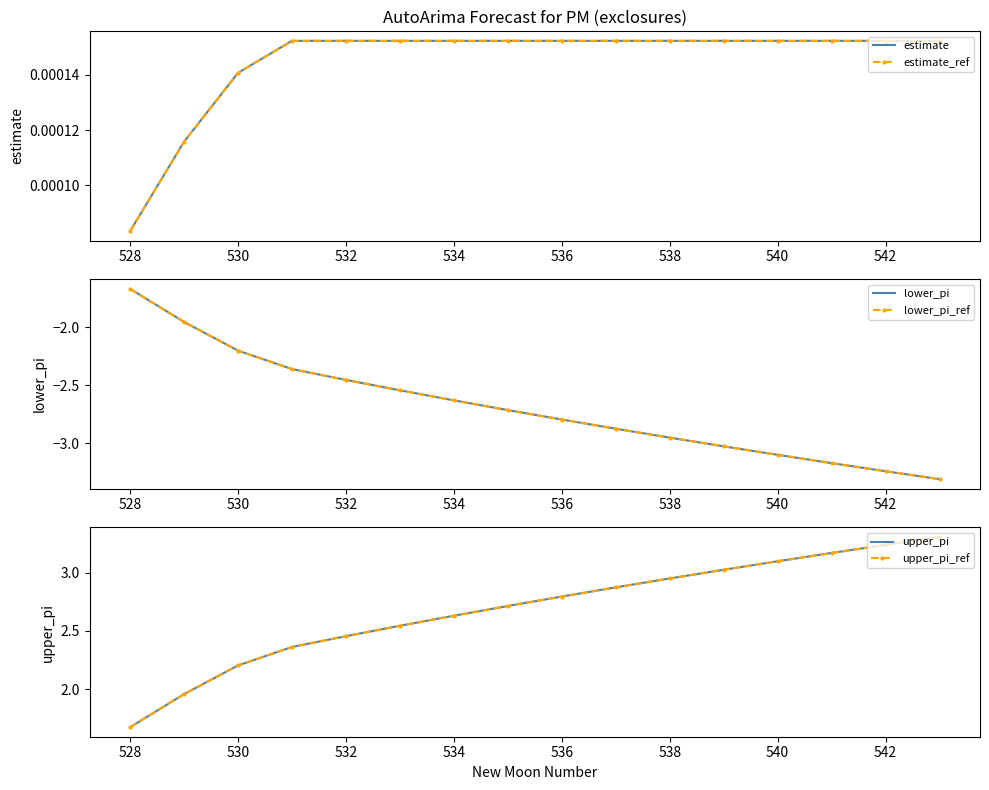

What is the difference between the maximum and minimum values in the lower_pi_ref series?

1.6